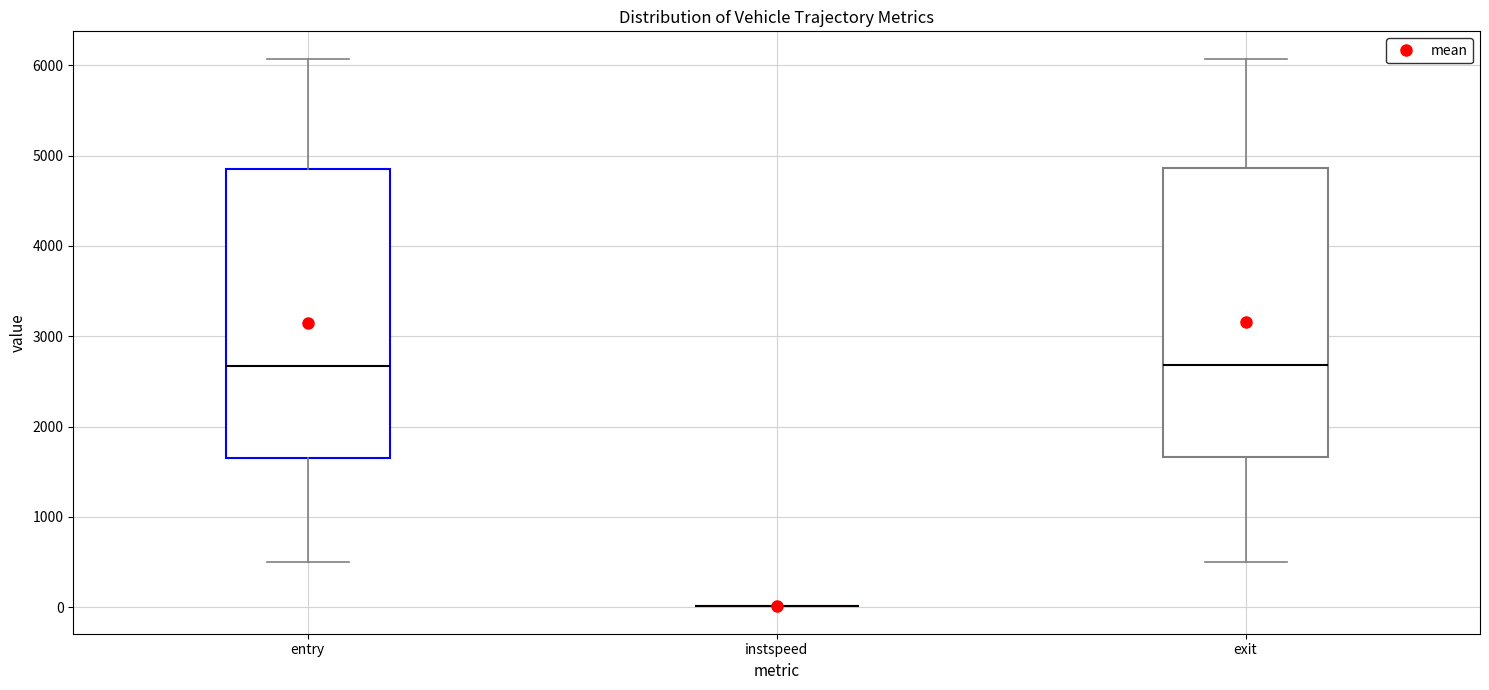

Reading left to right, transcribe this box plot: for each box, give where its median line is, the range the box spans, and where its two whiskers end, as read against the y-axis. The values are not printed on the chart, so give them approximately, as read against the axis.

entry: median 2700, box 1700 to 4900, whiskers 500 to 6100
instspeed: box collapsed to a line at 0, whiskers 0 to 0
exit: median 2700, box 1700 to 4900, whiskers 500 to 6100